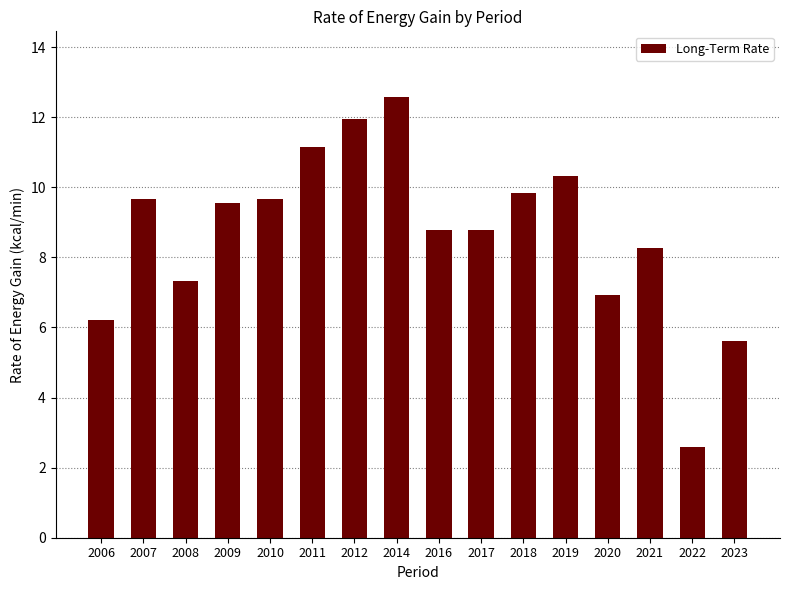

How many bars are there in total?

16